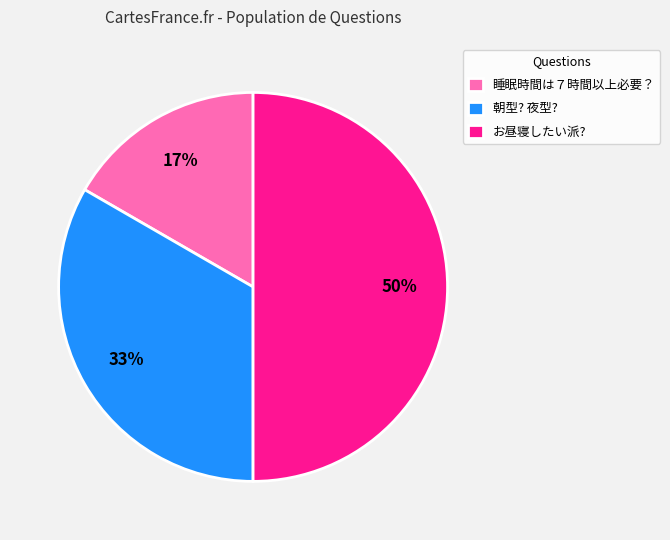

What is the largest slice in the pie chart?

お昼寝したい派?